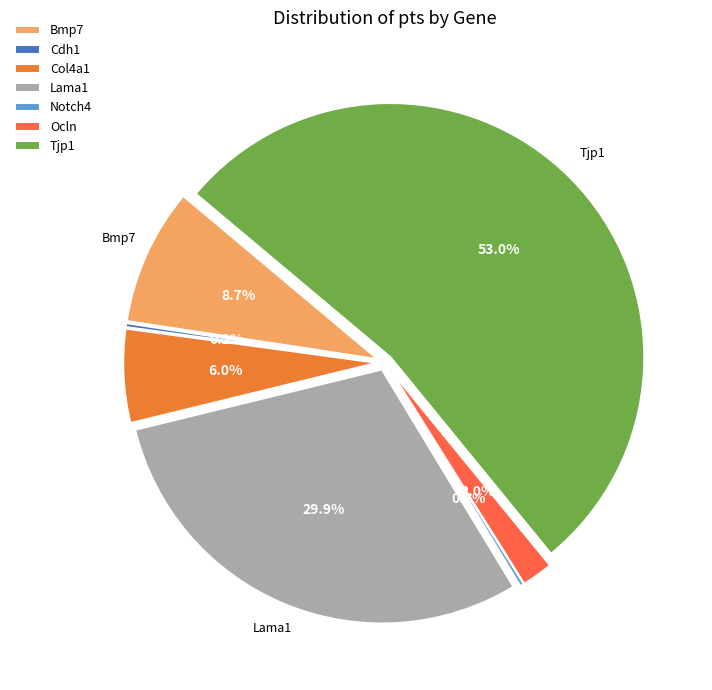

Is there a majority slice in this chart?

Yes